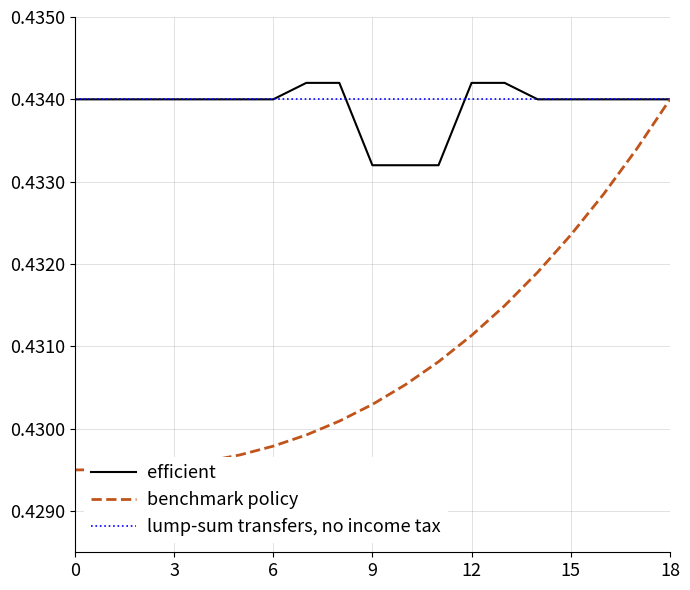

Which series has the widest spread of values?

benchmark policy